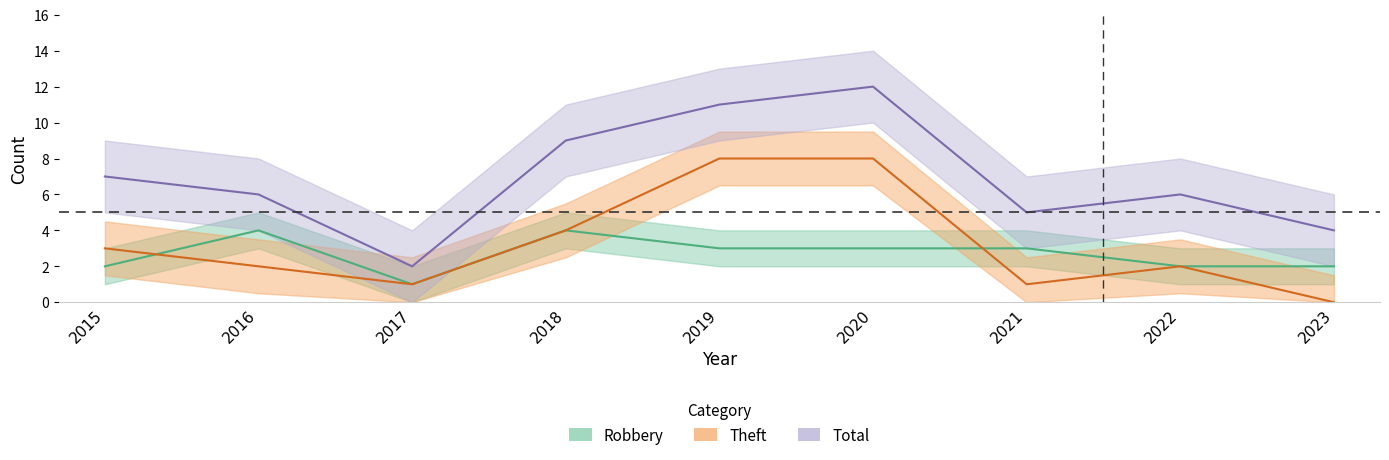

At which label does Robbery reach its minimum?

2017